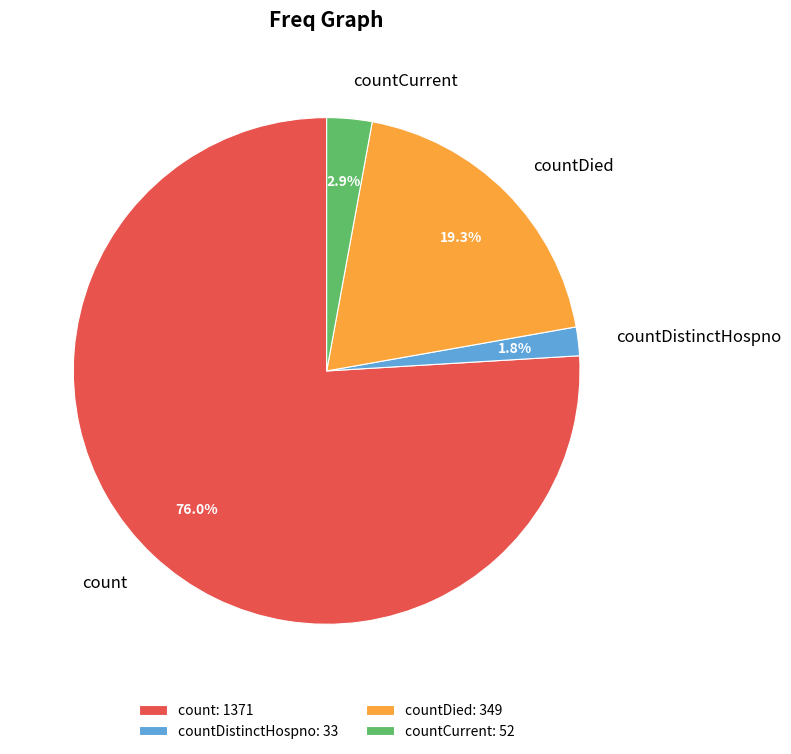

What is the total percentage of count and countDied?

95.3%